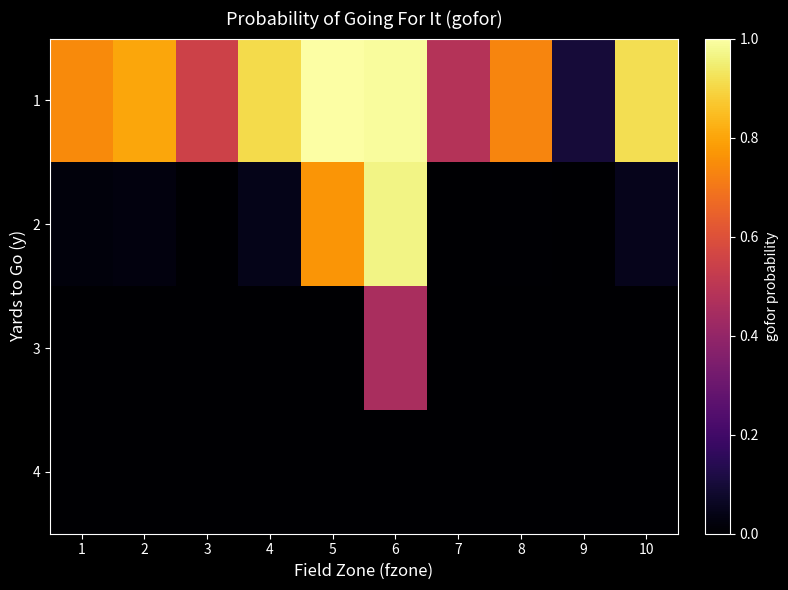

Between 4 and 8, which is larger?

4